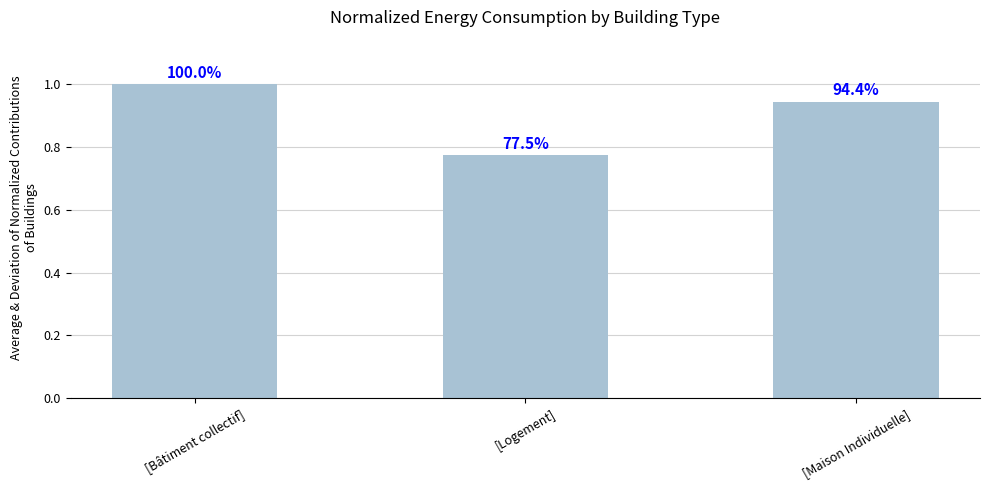

What is the difference between the second highest and minimum values?

0.2